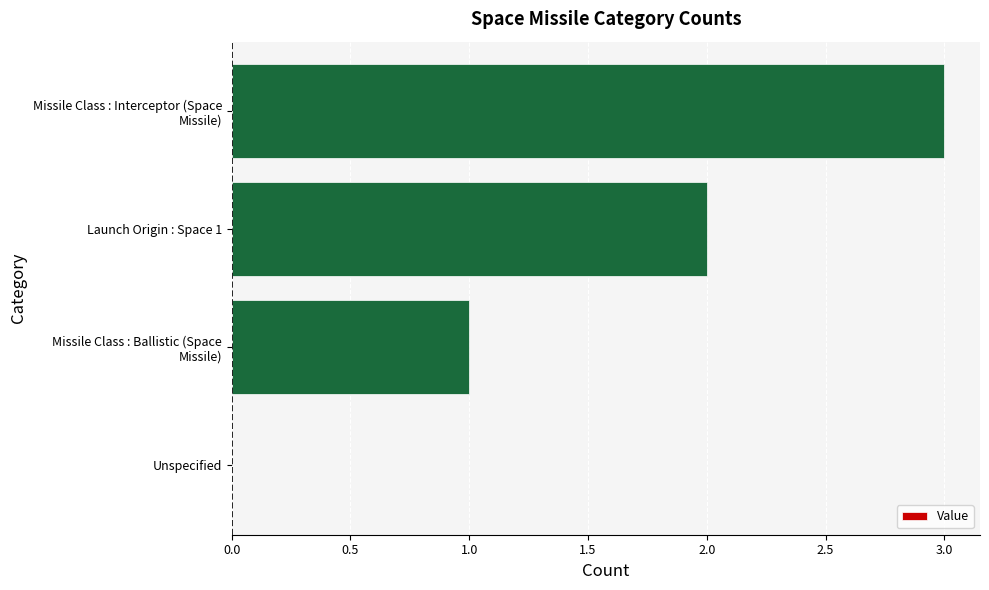

Between Launch Origin : Space 1 and Unspecified, which is larger?

Launch Origin : Space 1